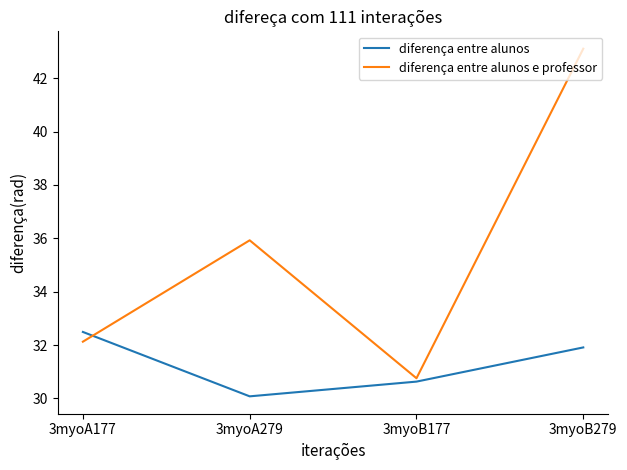

How many lines are shown in the chart?

2